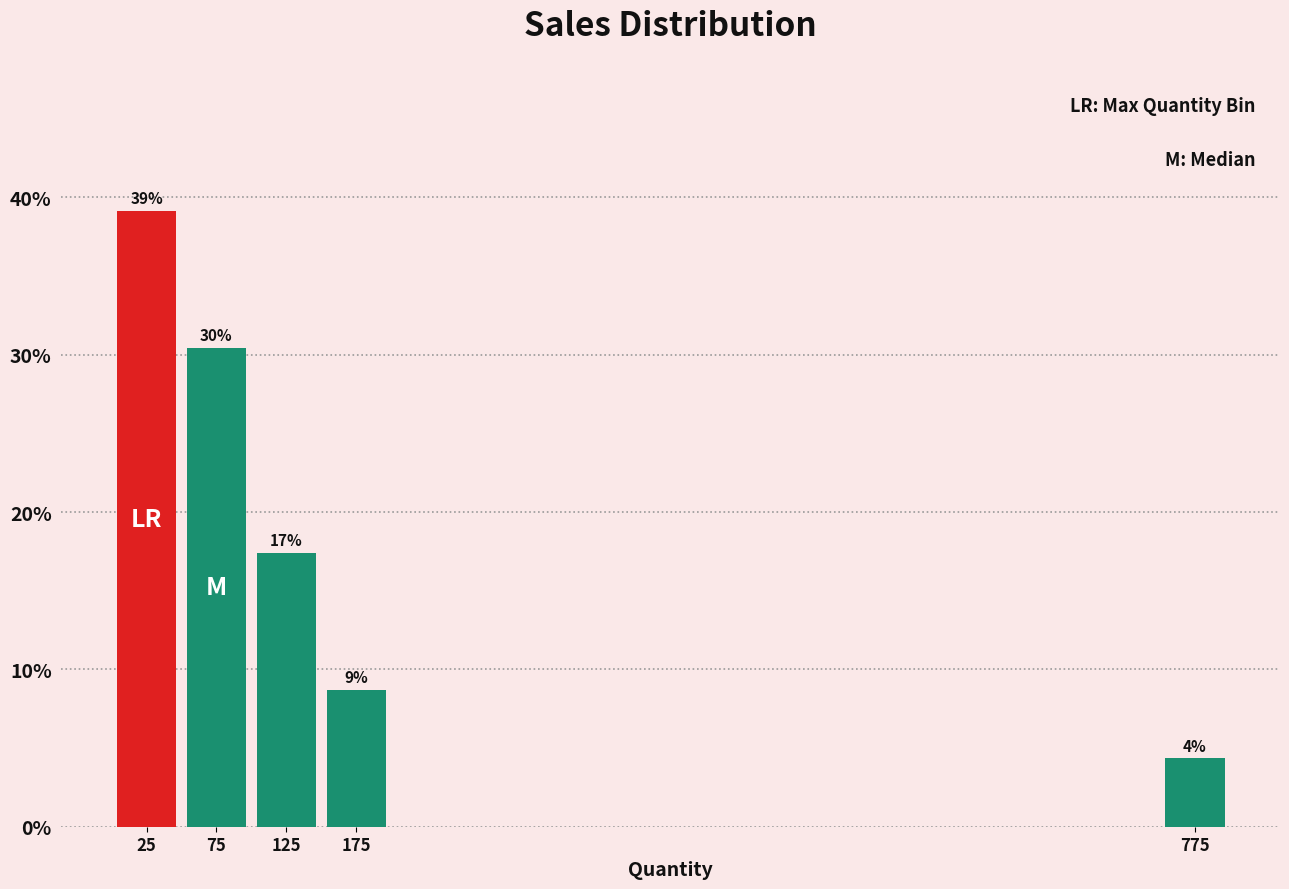

Which range on the x-axis has the tallest bar?

0 to 50